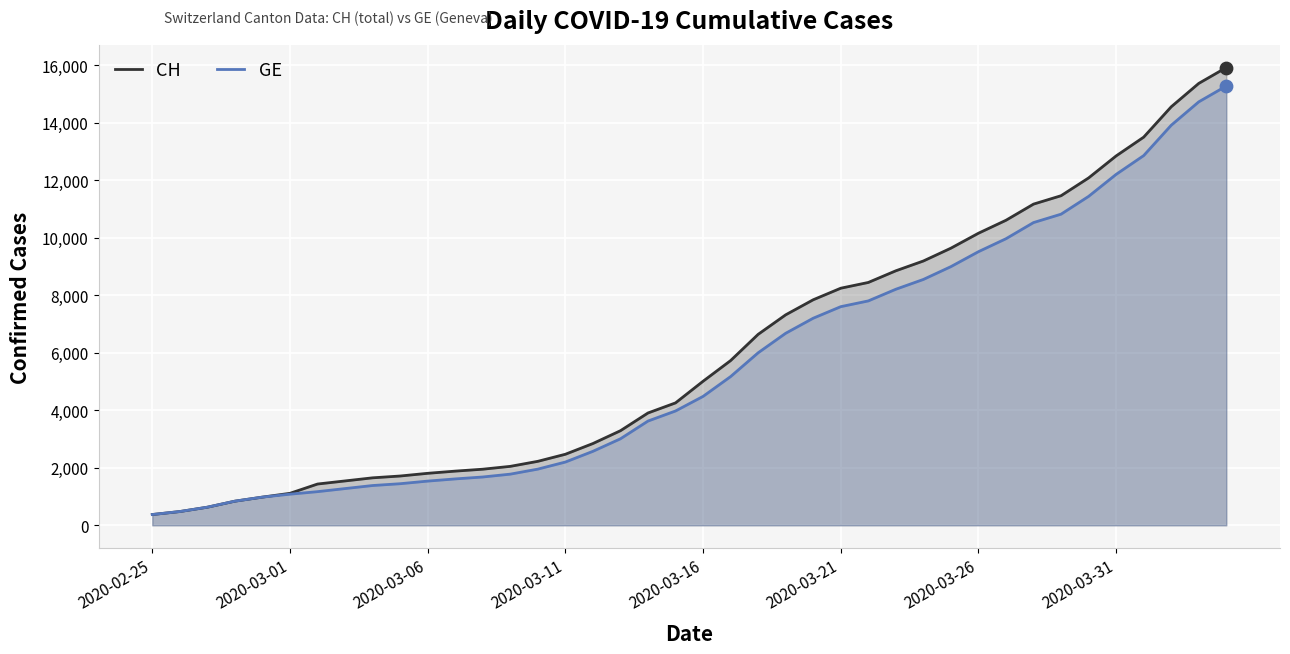

Which series reaches the maximum Y coordinate?

CH